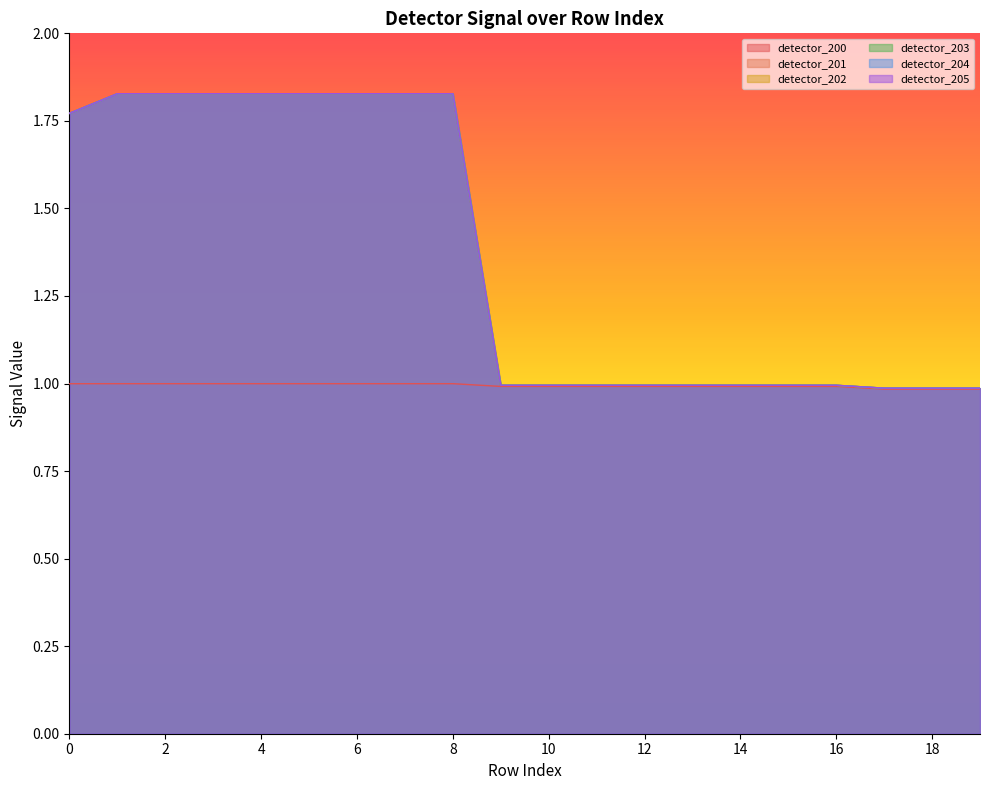

What is the minimum value shown in the chart?

1.0